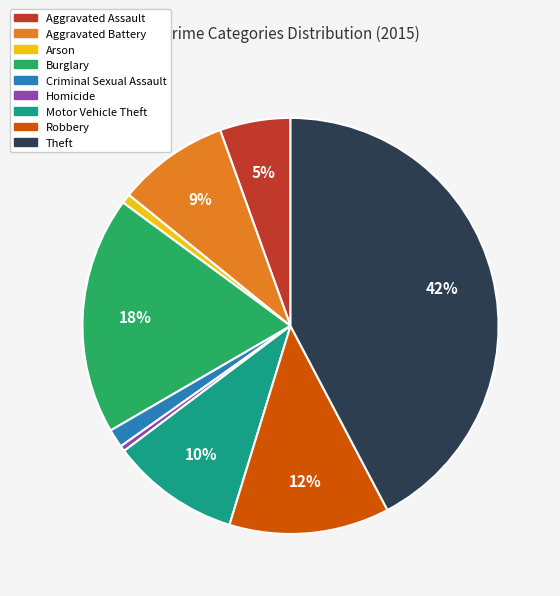

Which slice is the largest?

Theft